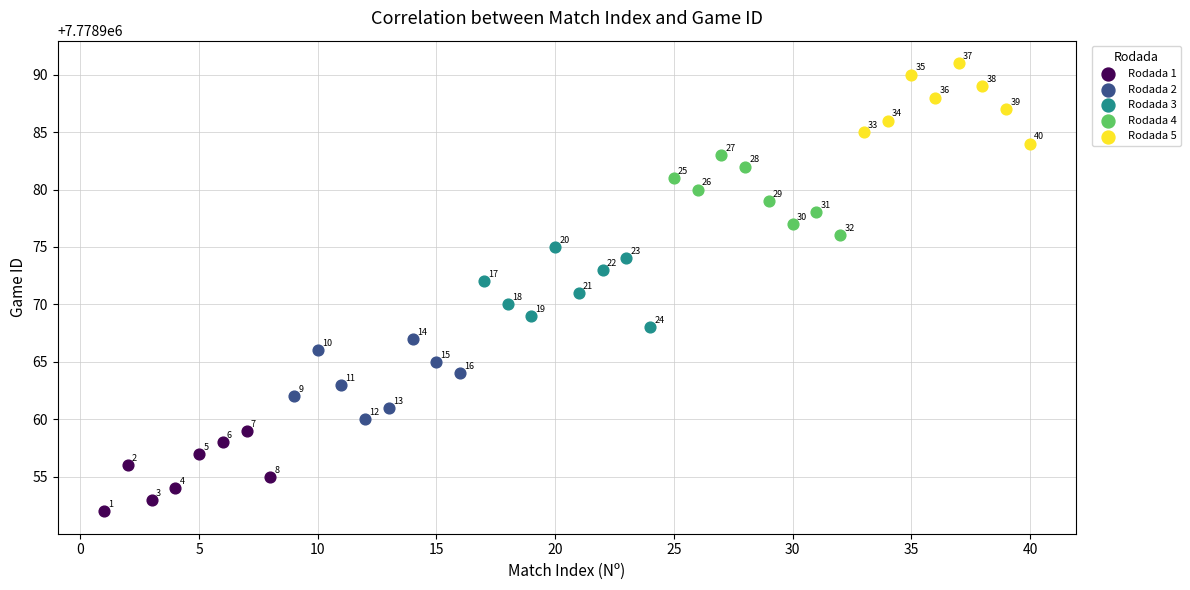

Which series contains the lowest Y value?

Rodada 1